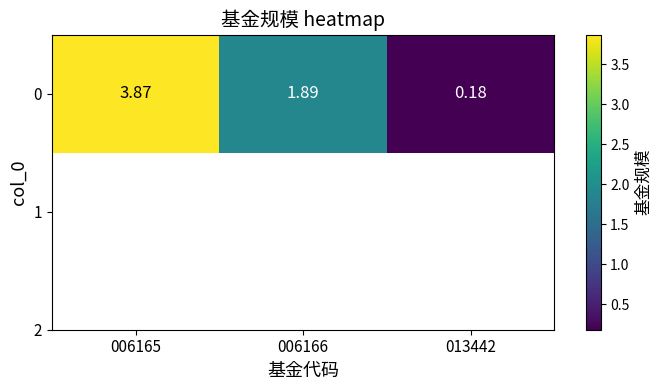

The chart shows a value of 0.5 at 006166. True or false?

False